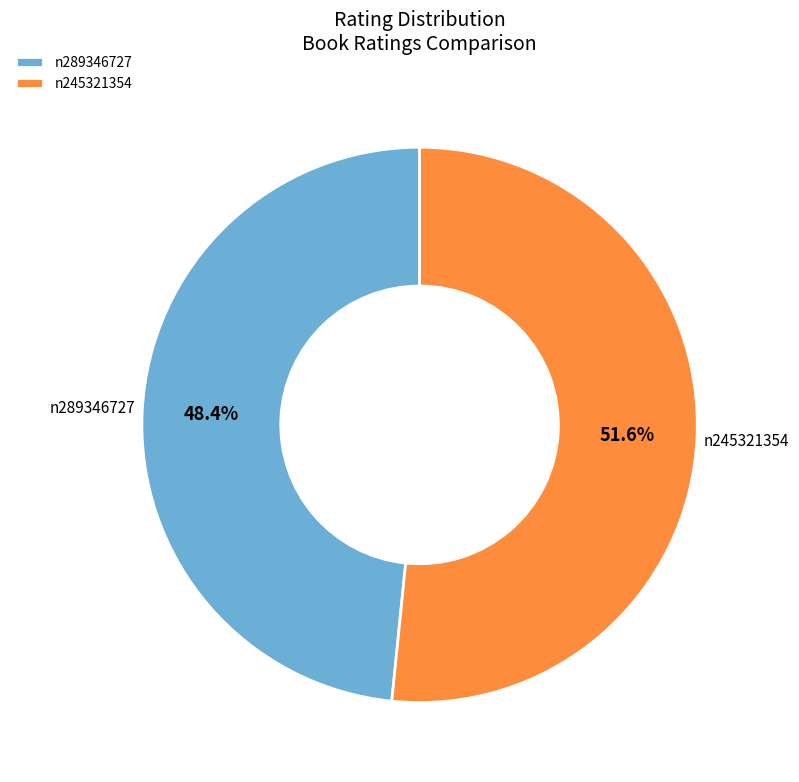

What is the smallest slice in the pie chart?

n289346727